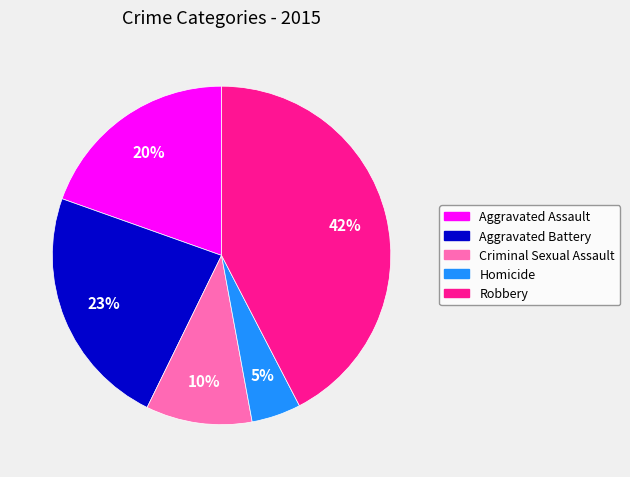

Which has a higher value, Homicide or Criminal Sexual Assault?

Criminal Sexual Assault